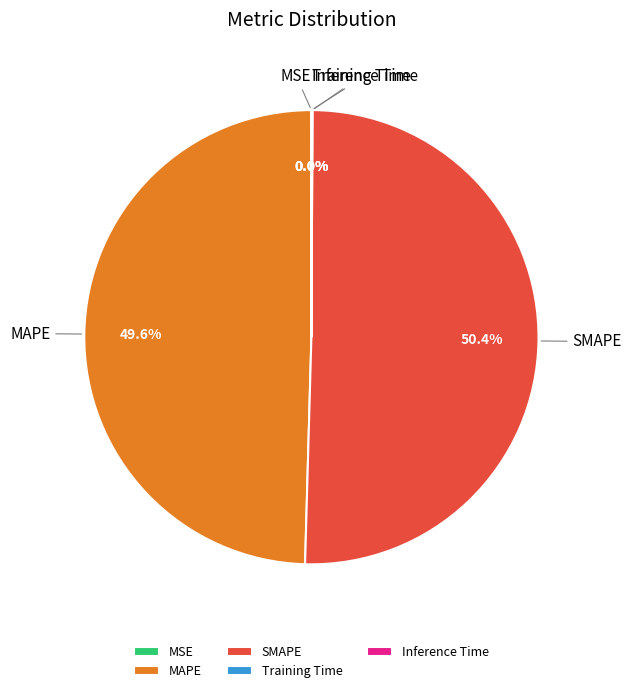

Which category has the biggest portion of the pie?

SMAPE